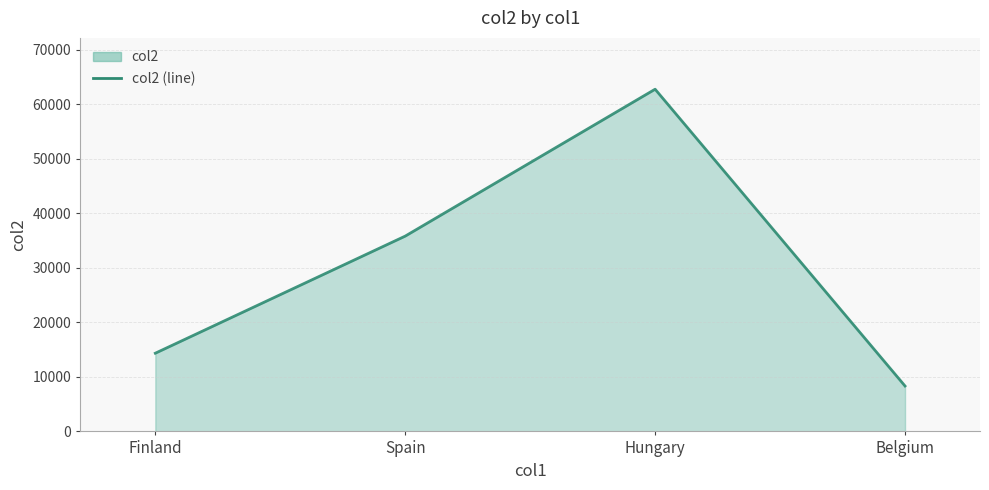

Where does the data first go above 35822?

Hungary